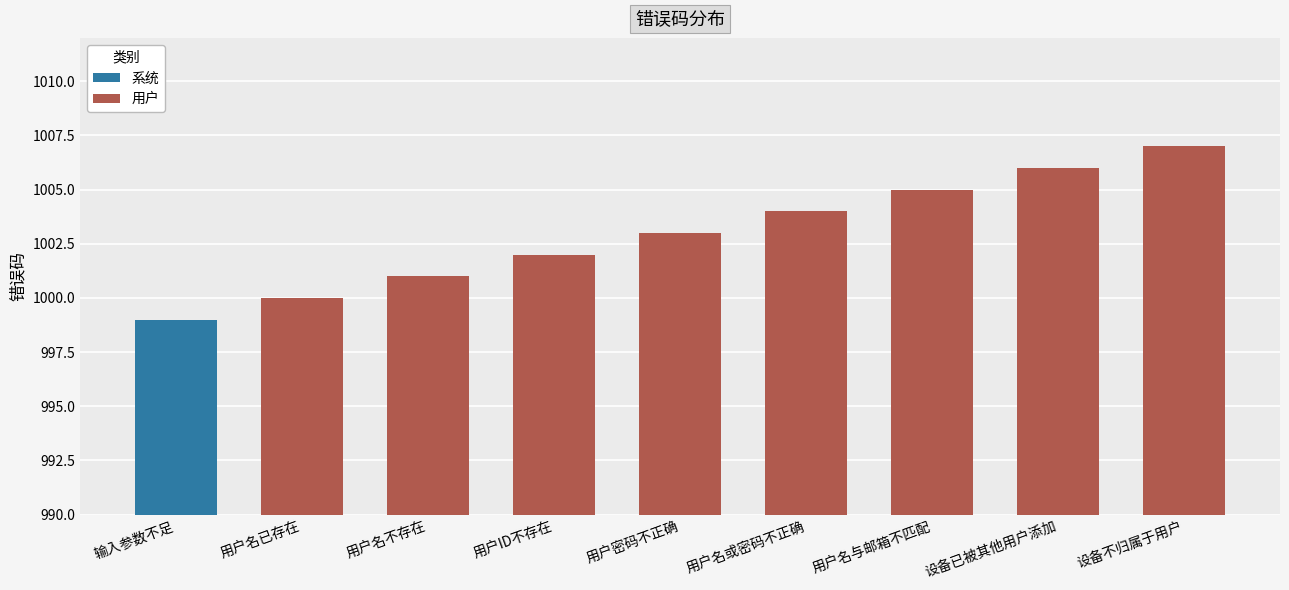

Are the bars grouped side by side (vs. stacked)?

No